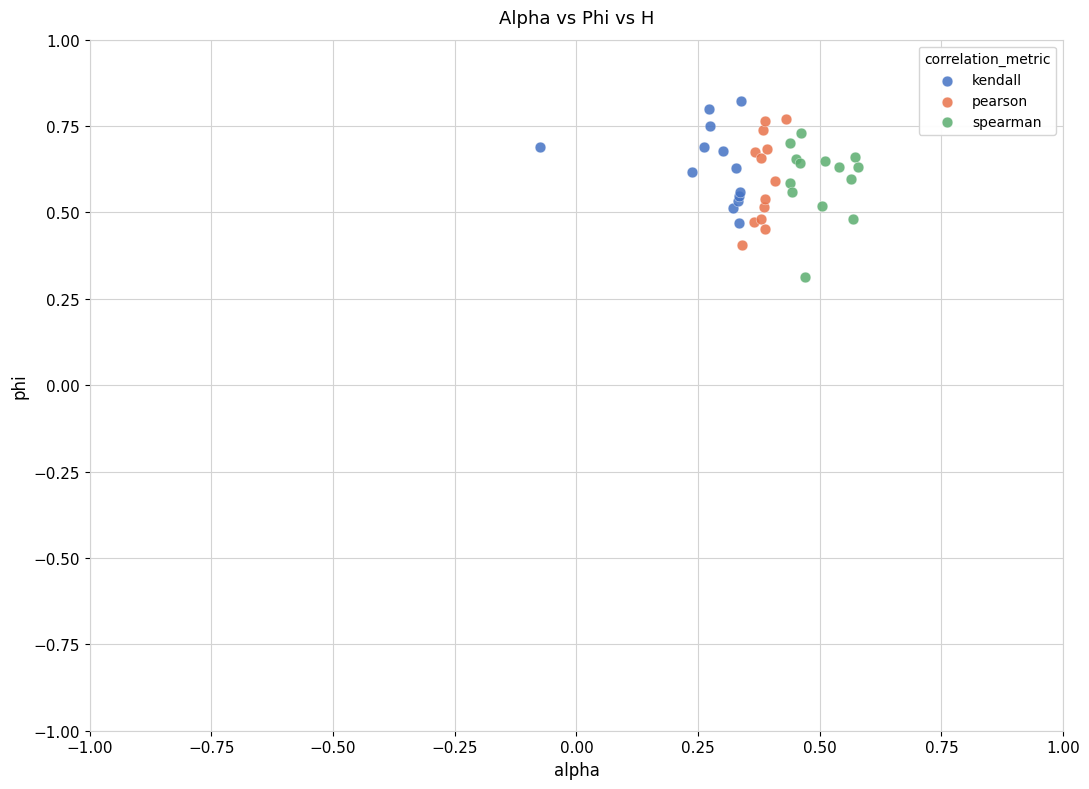

What are all the series names shown in the legend?

kendall, pearson, spearman